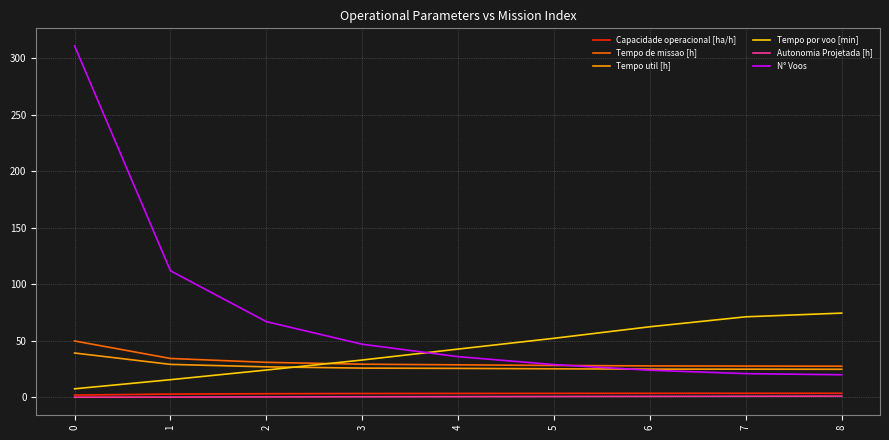

True or false: Tempo de missao [h] and Tempo por voo [min] cross at least once.

True